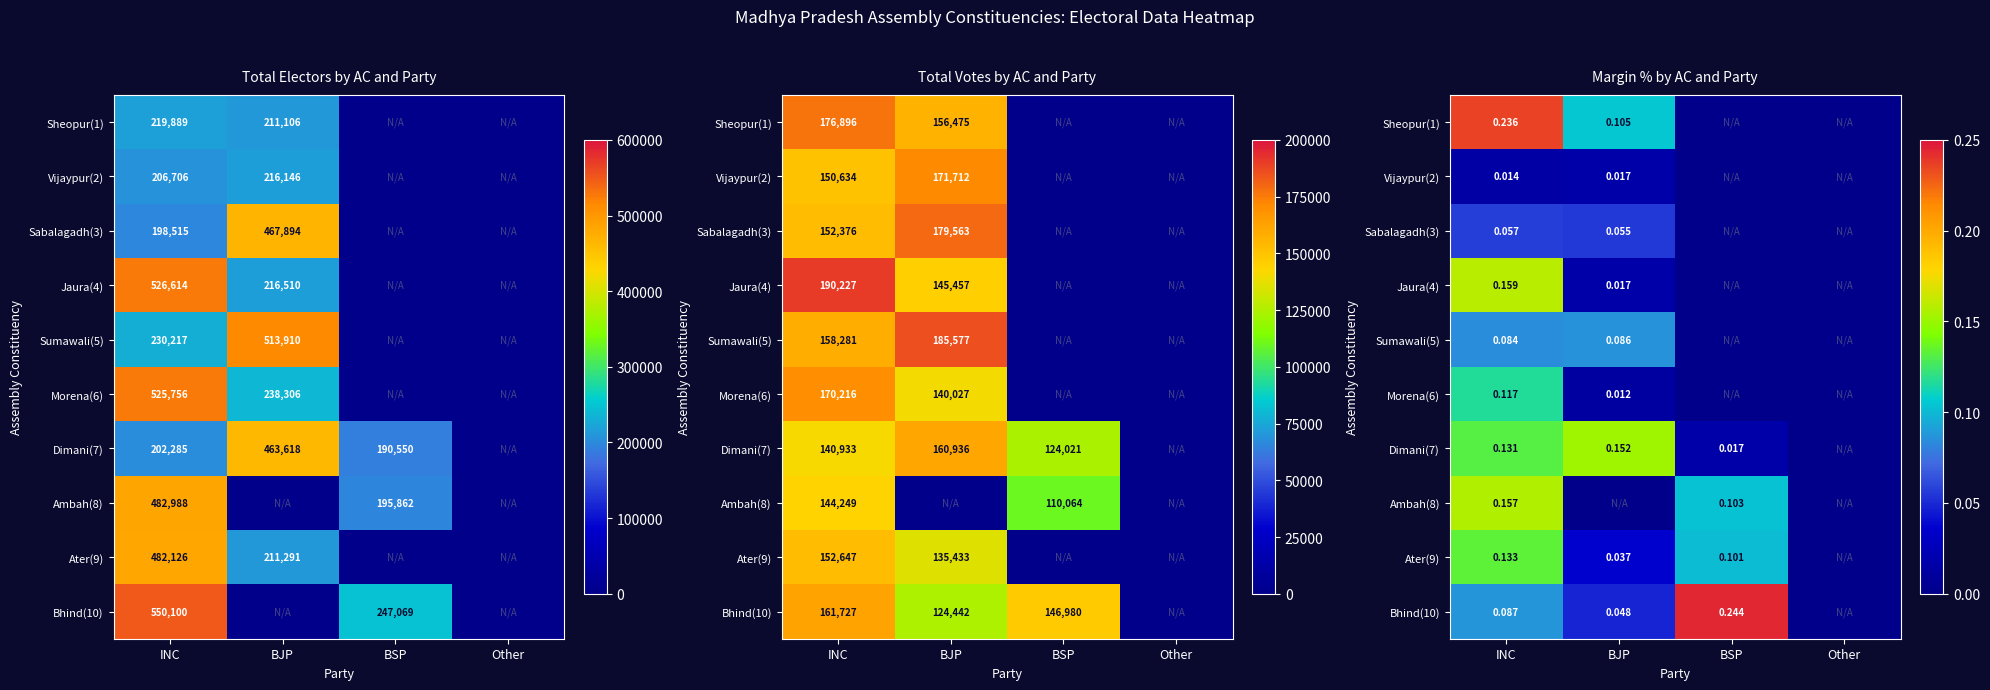

At how many categories does at least one series exceed 0?

3